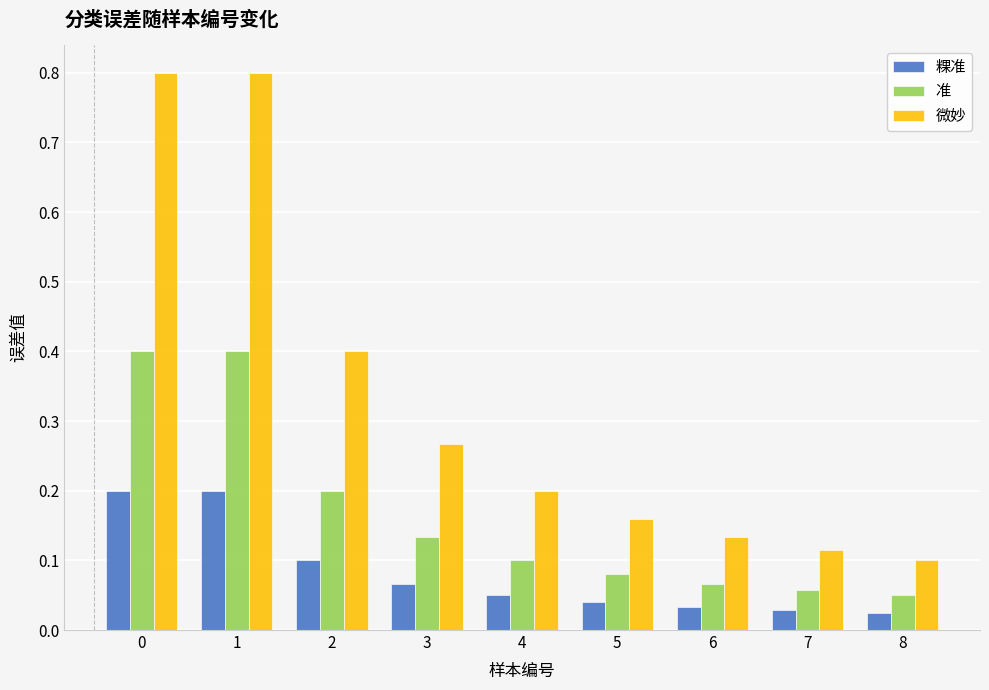

Which series has the widest spread of values?

微妙